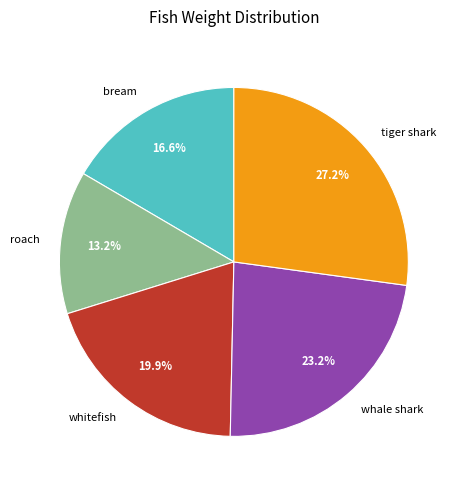

To the nearest percent, what percentage of the pie is roach?

13%